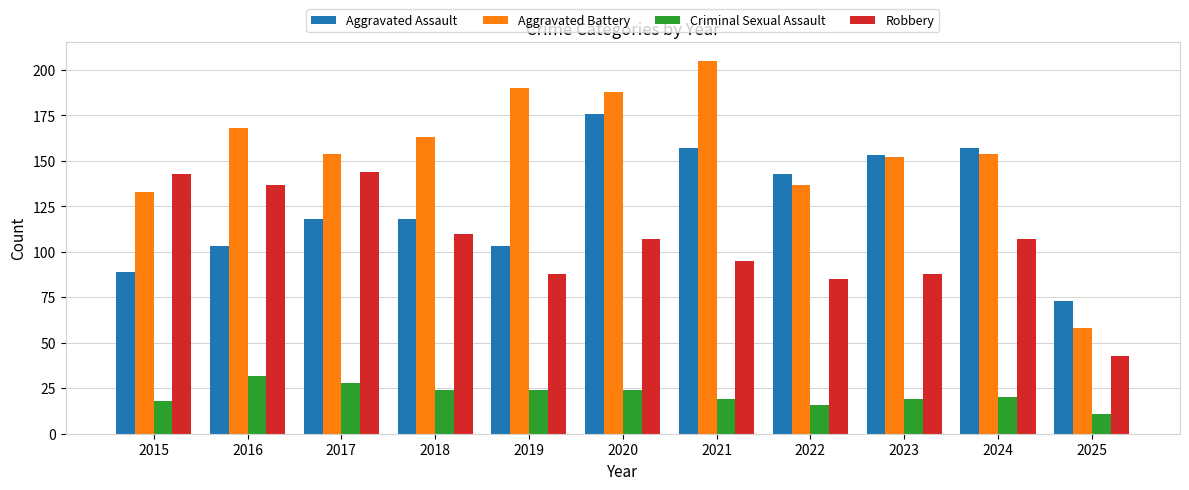

Reading right to left, list all the values displayed in this chart.

Aggravated Assault: 73	157	153	143	157	176	103	118	118	103	89
Aggravated Battery: 58	154	152	137	205	188	190	163	154	168	133
Criminal Sexual Assault: 11	20	19	16	19	24	24	24	28	32	18
Robbery: 43	107	88	85	95	107	88	110	144	137	143